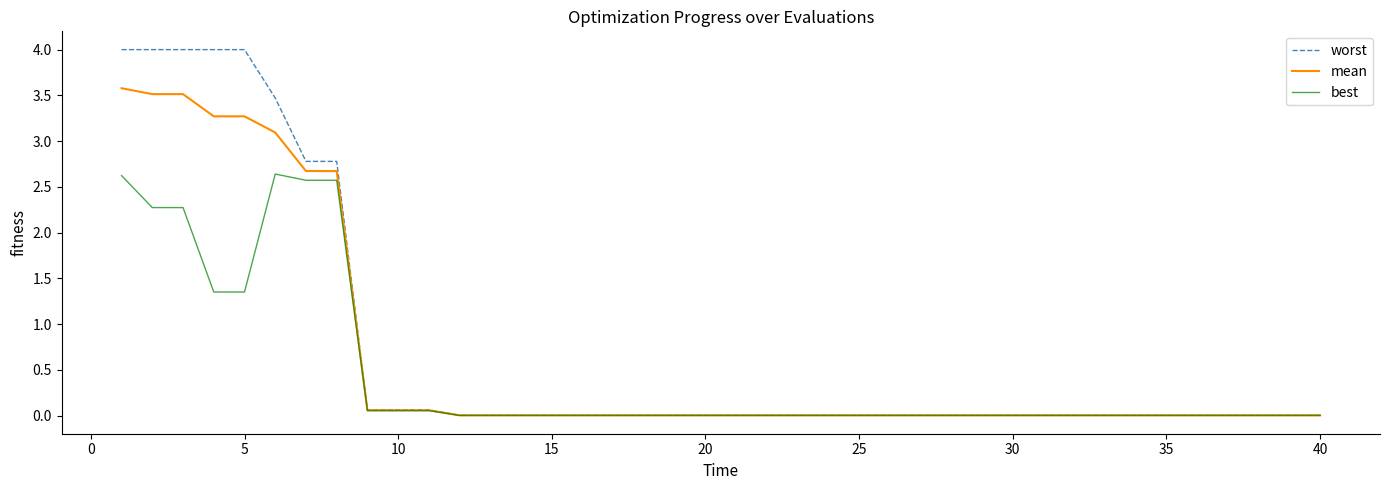

How many lines are shown in the chart?

3